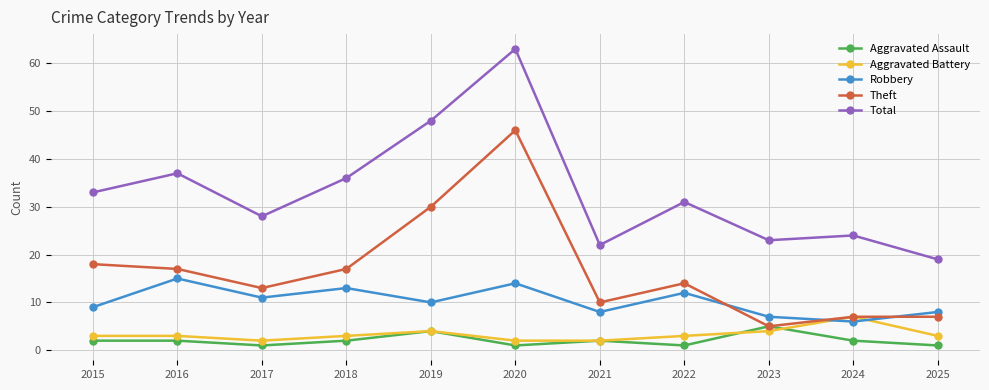

At which category does Theft reach its first local valley?

2017